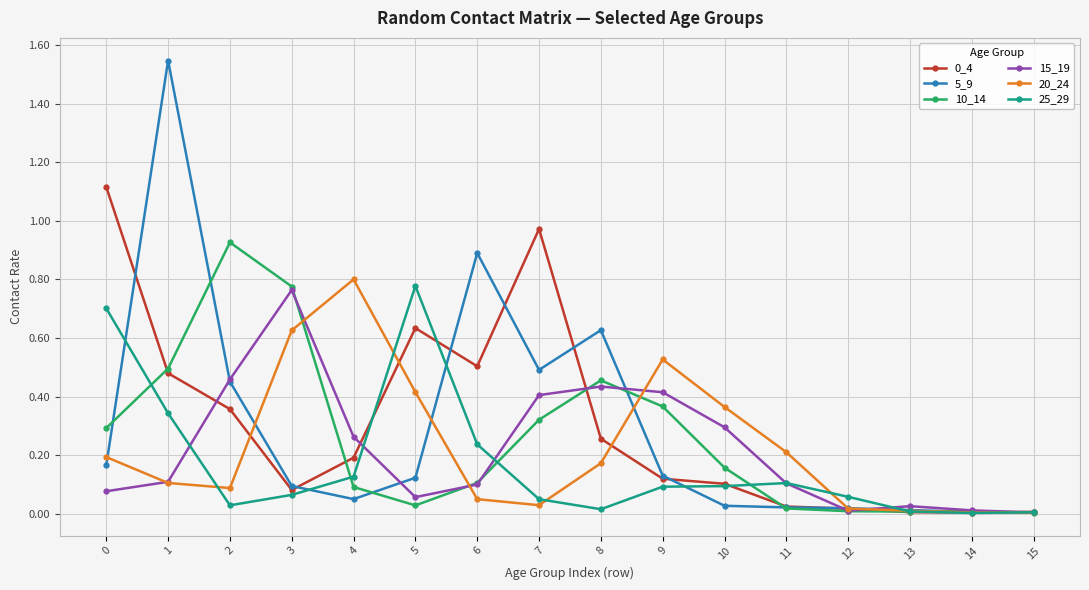

Is this an area chart (filled region under the line)?

No